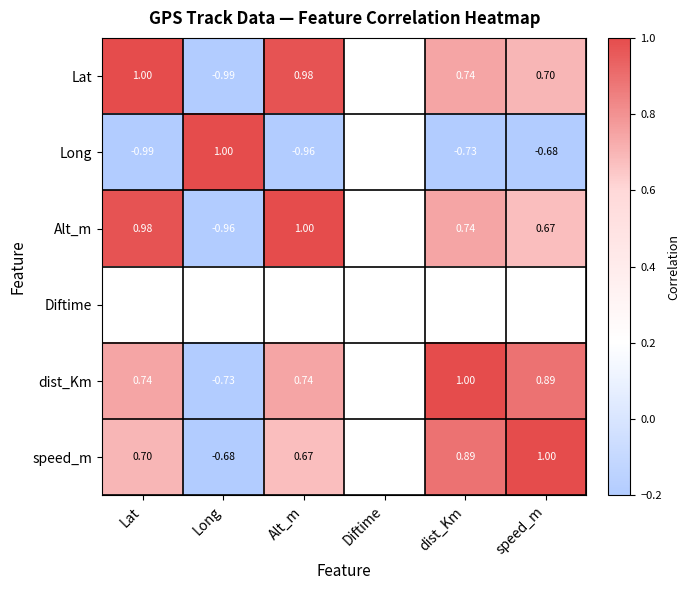

Between Alt_m and speed_m, which is larger?

Alt_m